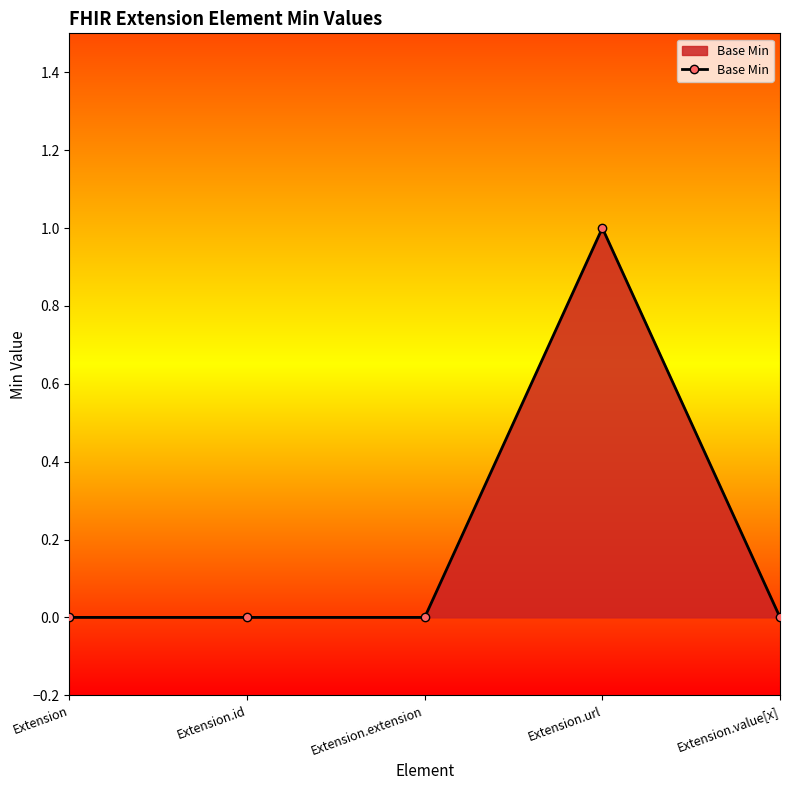

How many data points does each series have?

5